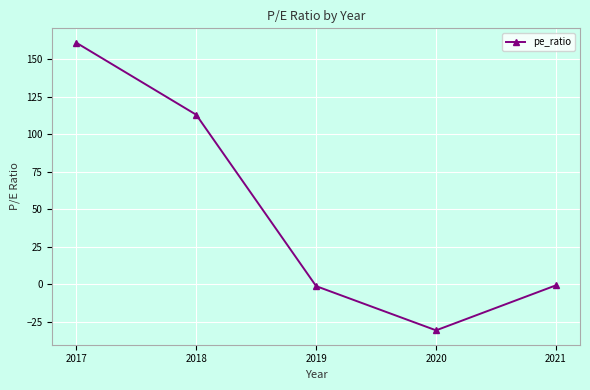

Which label corresponds to the largest value in the chart?

2017